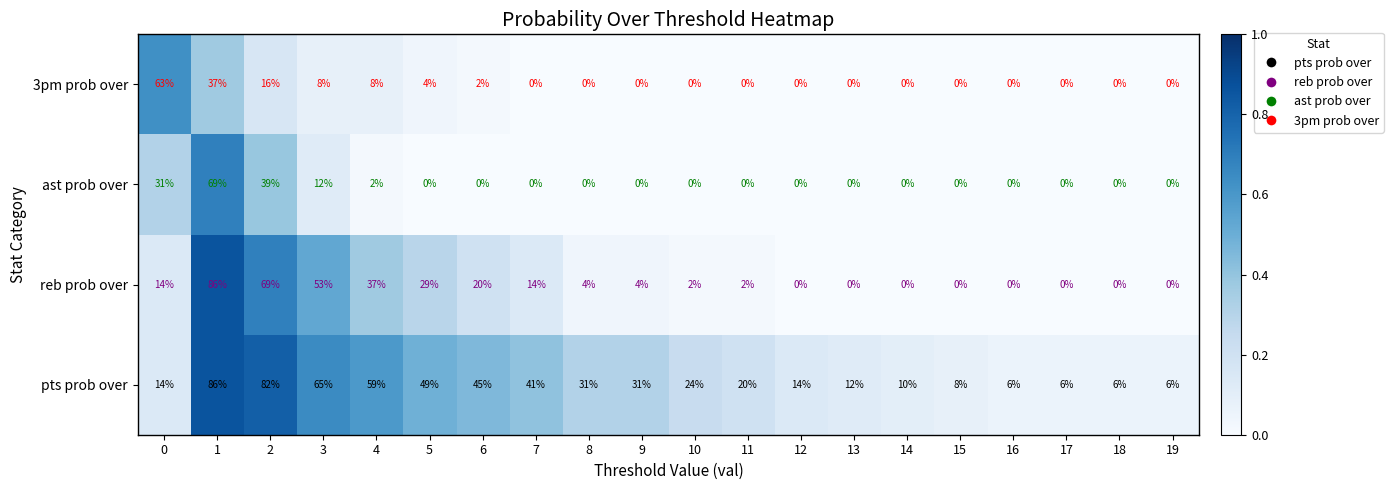

What is the difference between the maximum and minimum values in the ast prob over series?

69